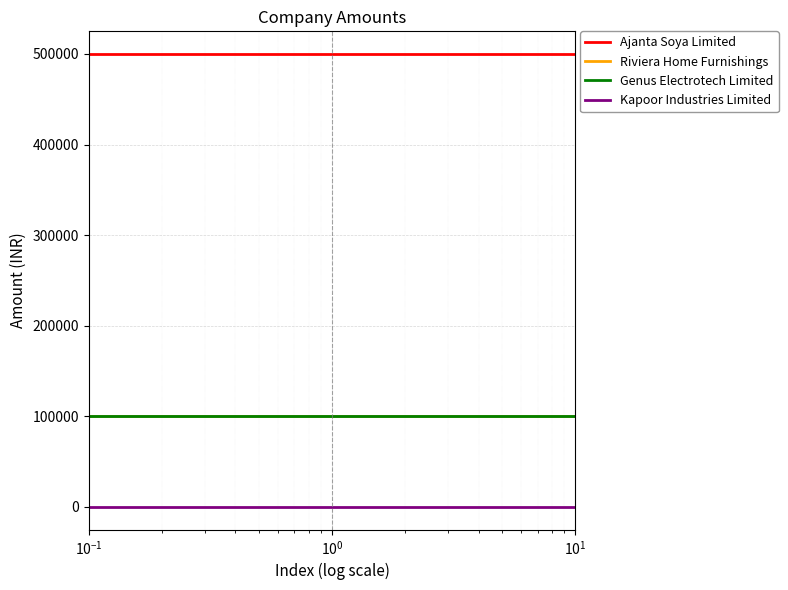

Is this an area chart (filled region under the line)?

No